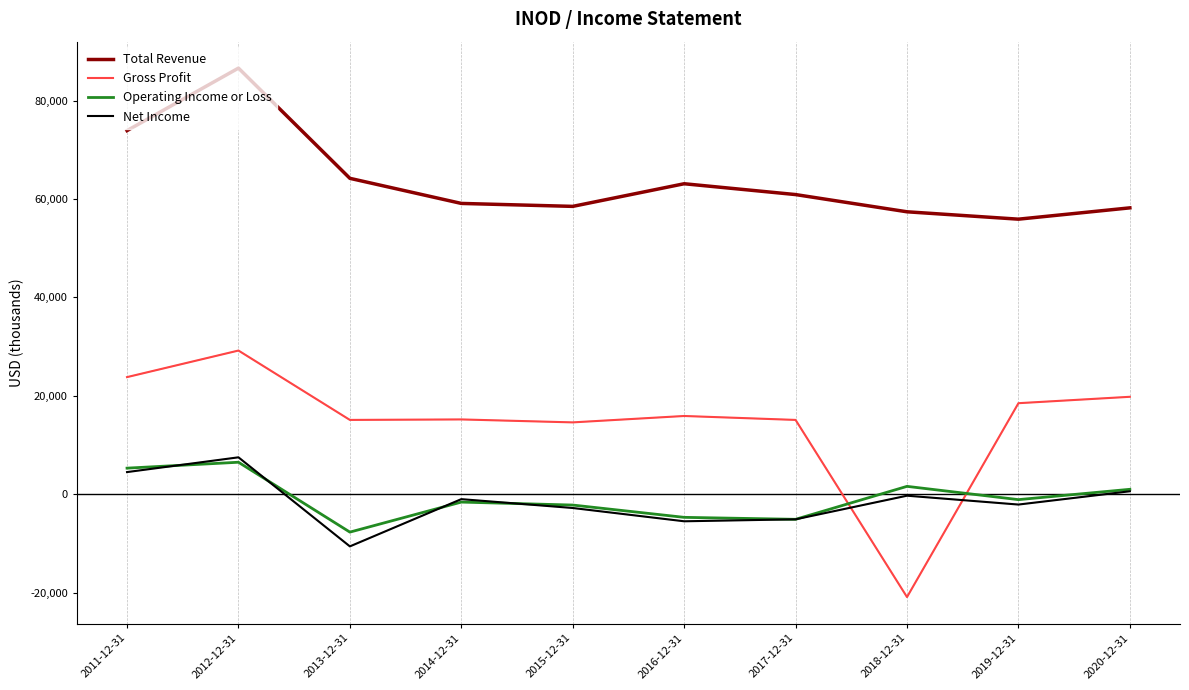

Read the Total Revenue value at 2016-12-31, to the nearest 10.

63100